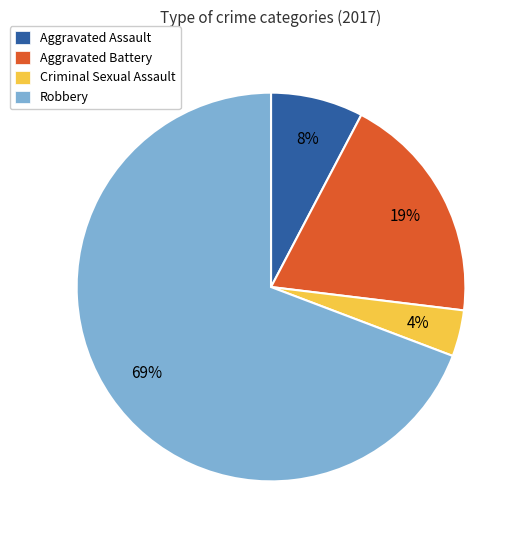

Is it true that Aggravated Battery is 19% of the pie?

True